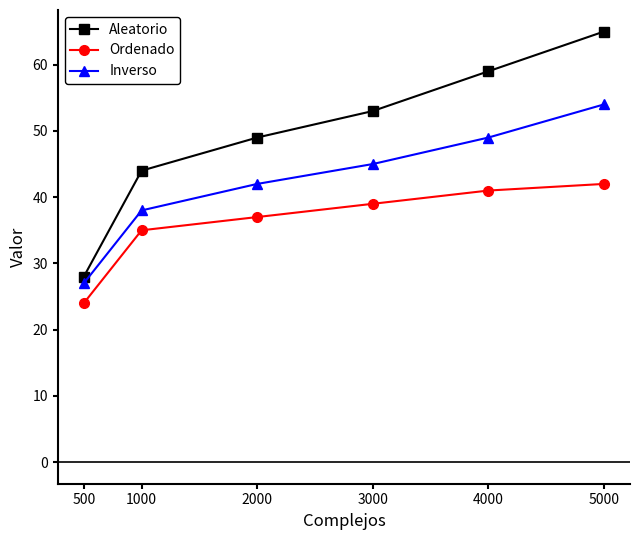

At which category does the chart reach its minimum across all series?

500